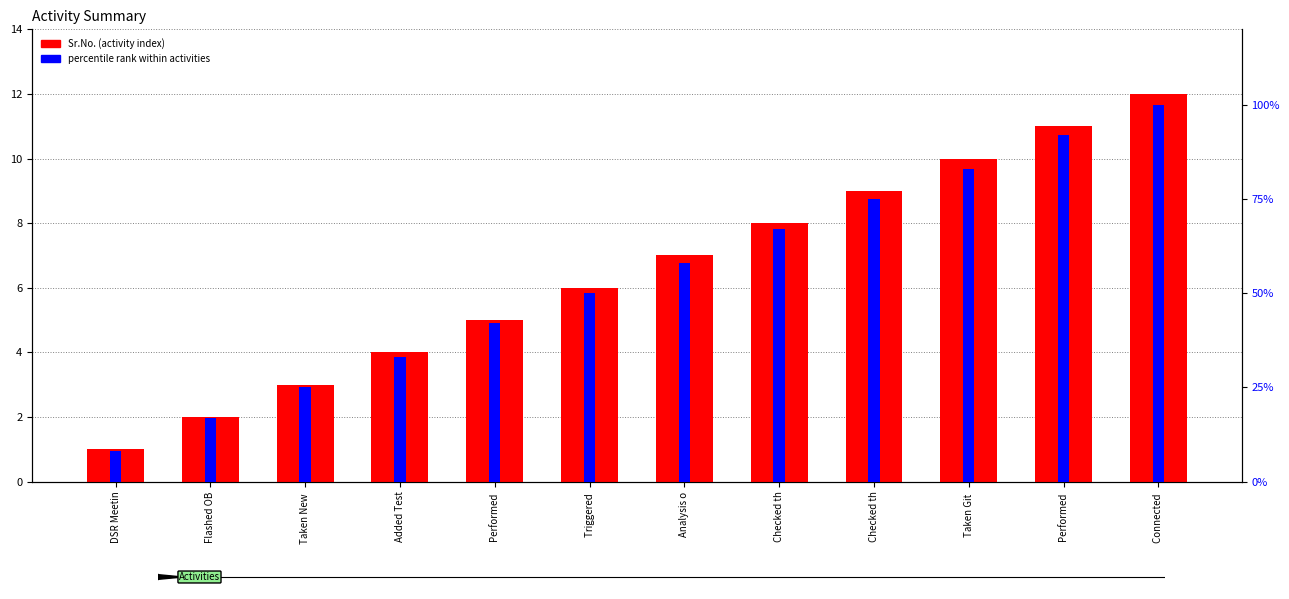

What is the label of the 10th bar from the right?

Taken New 